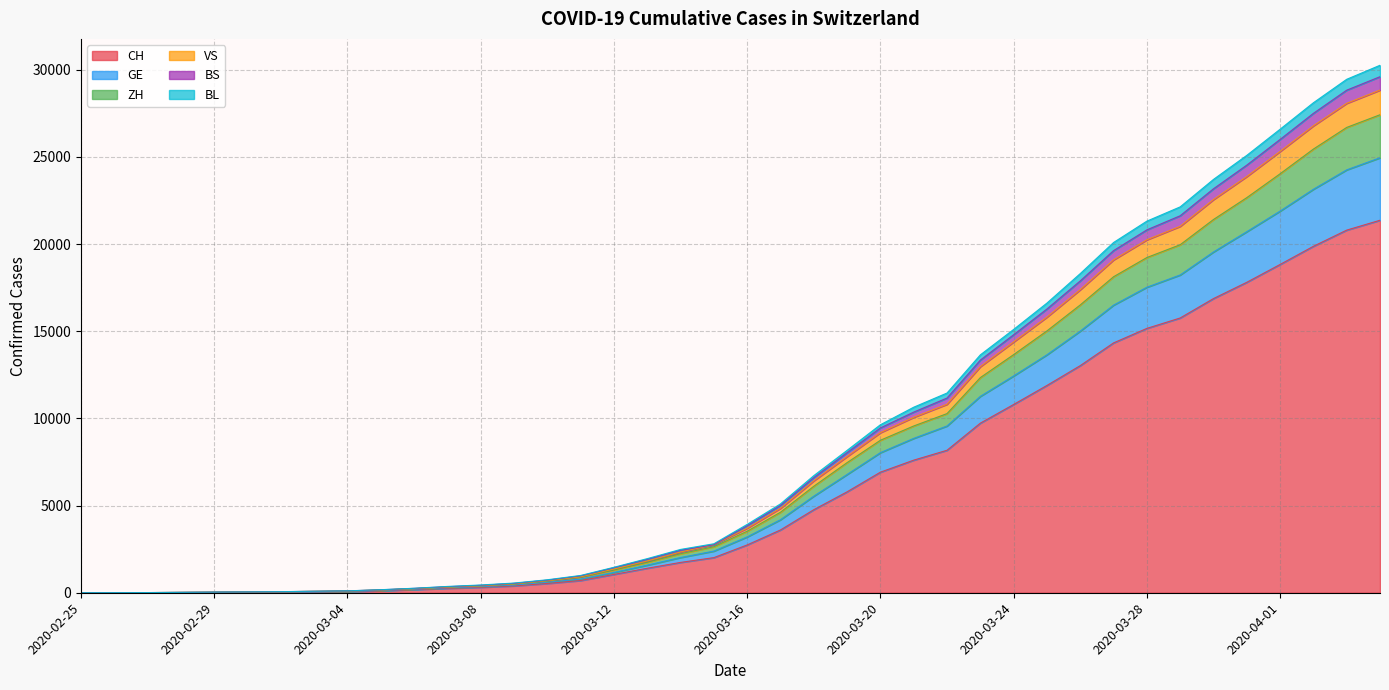

What are all the series names shown in the legend?

CH, GE, ZH, VS, BS, BL